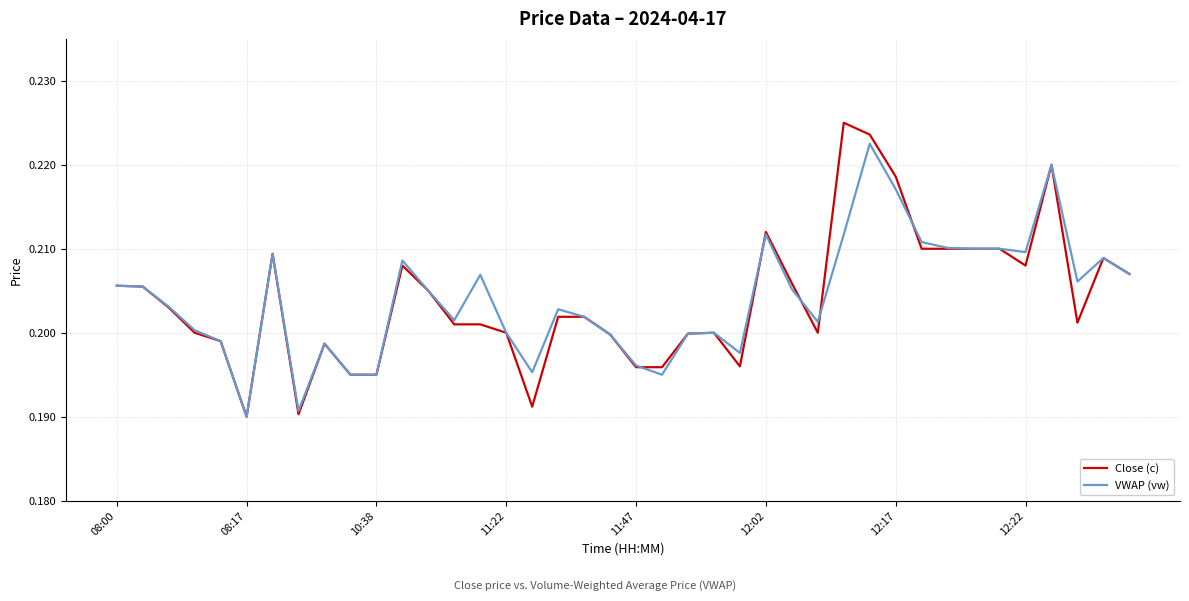

True or false: Close (c) and VWAP (vw) intersect in this chart.

True